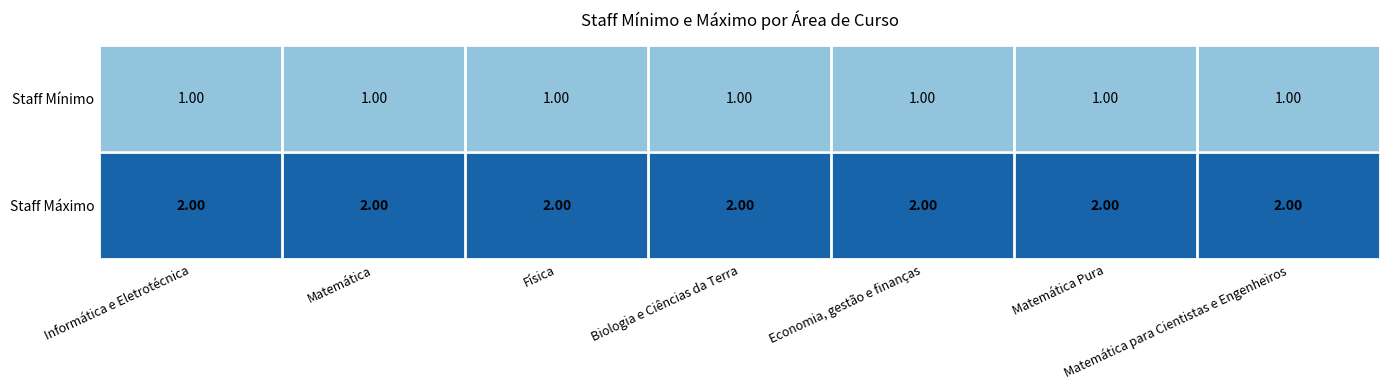

Rank the series at Física from highest to lowest value.

Staff Máximo, Staff Mínimo